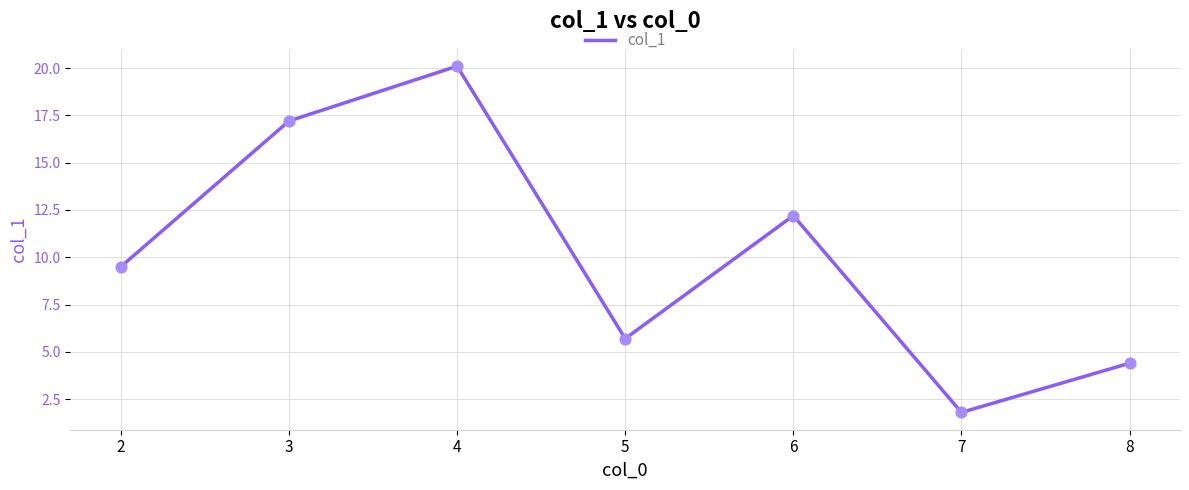

Which has a higher value, 6 or 8?

6